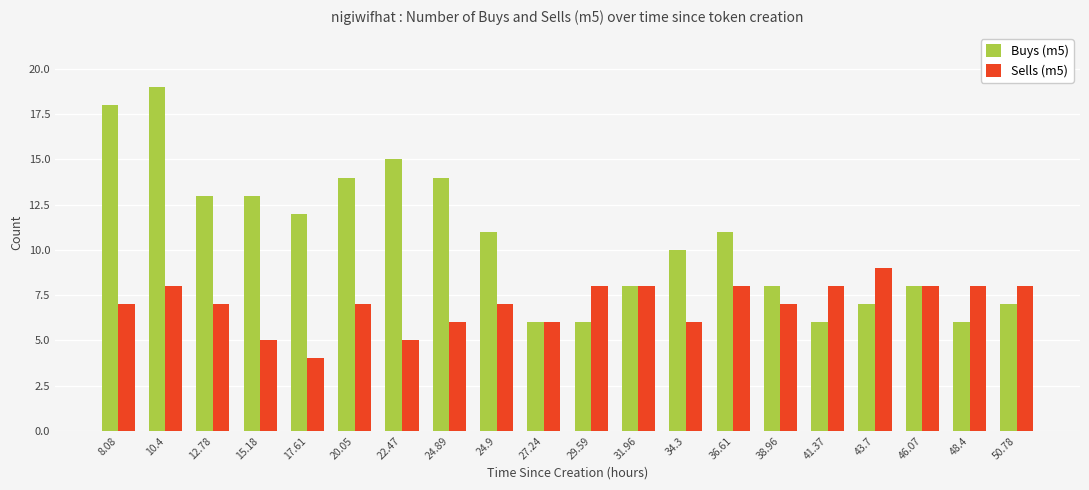

Rank the series by their average value, from lowest to highest.

Sells (m5), Buys (m5)